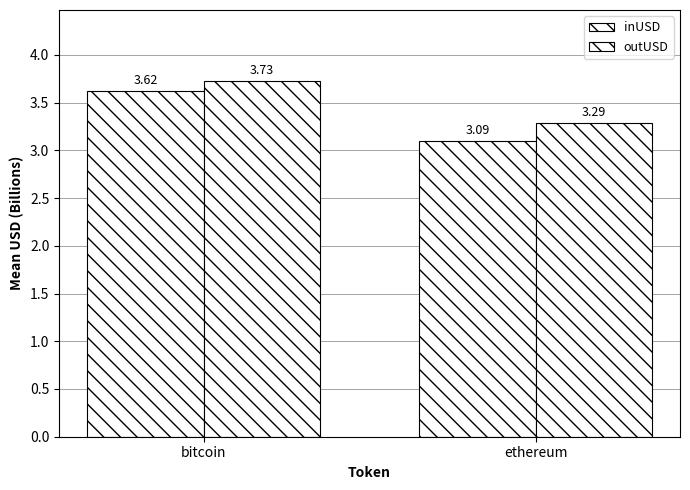

How many bars are there in total?

4